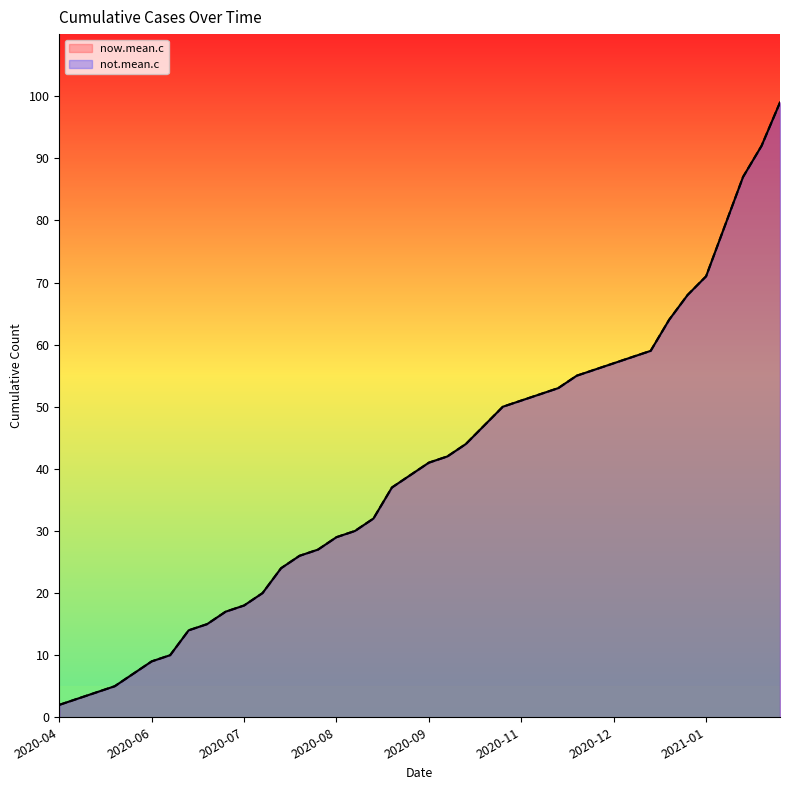

How many data points does each series have?

40